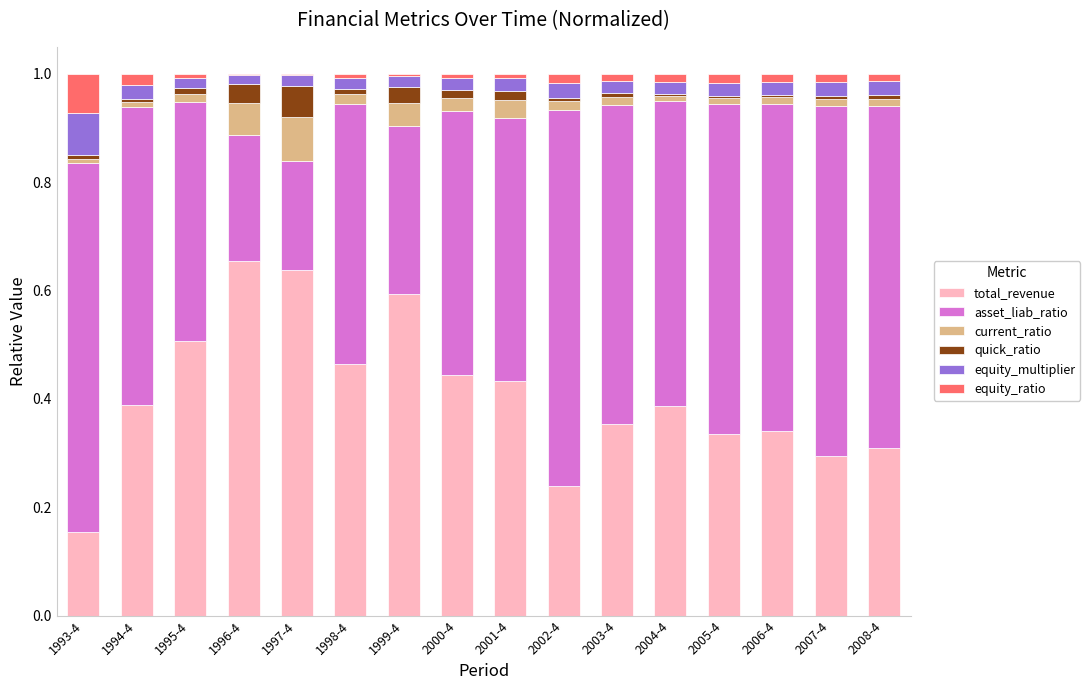

Is it true that total_revenue equals 0.1 at 2002-4?

False